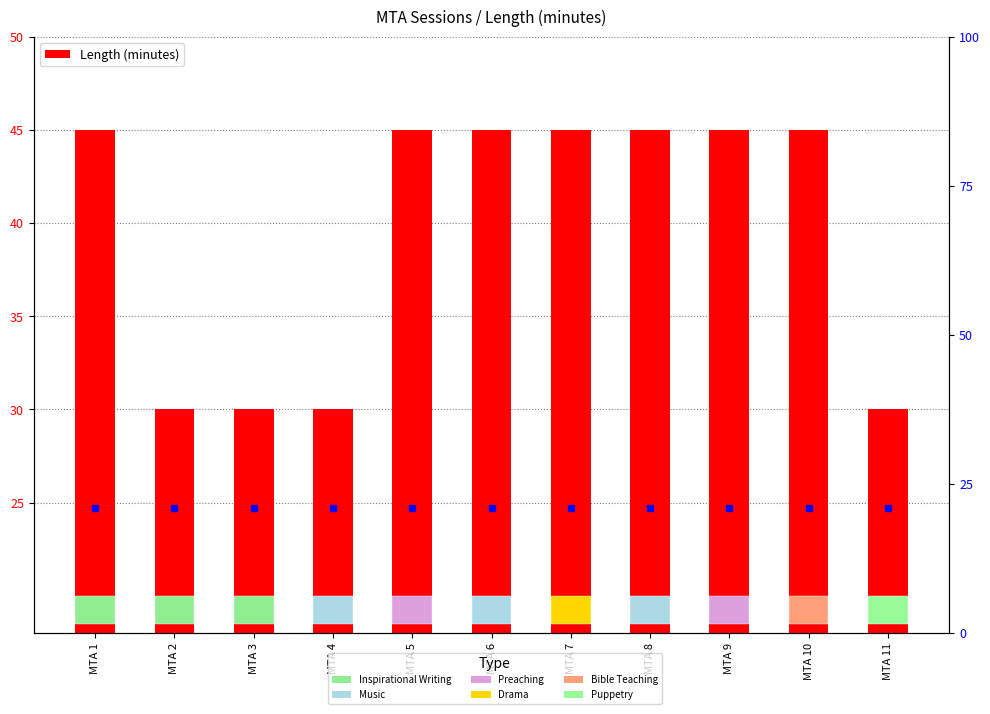

Approximately how many times larger is the value at MTA 1 compared to MTA 9?

1.0